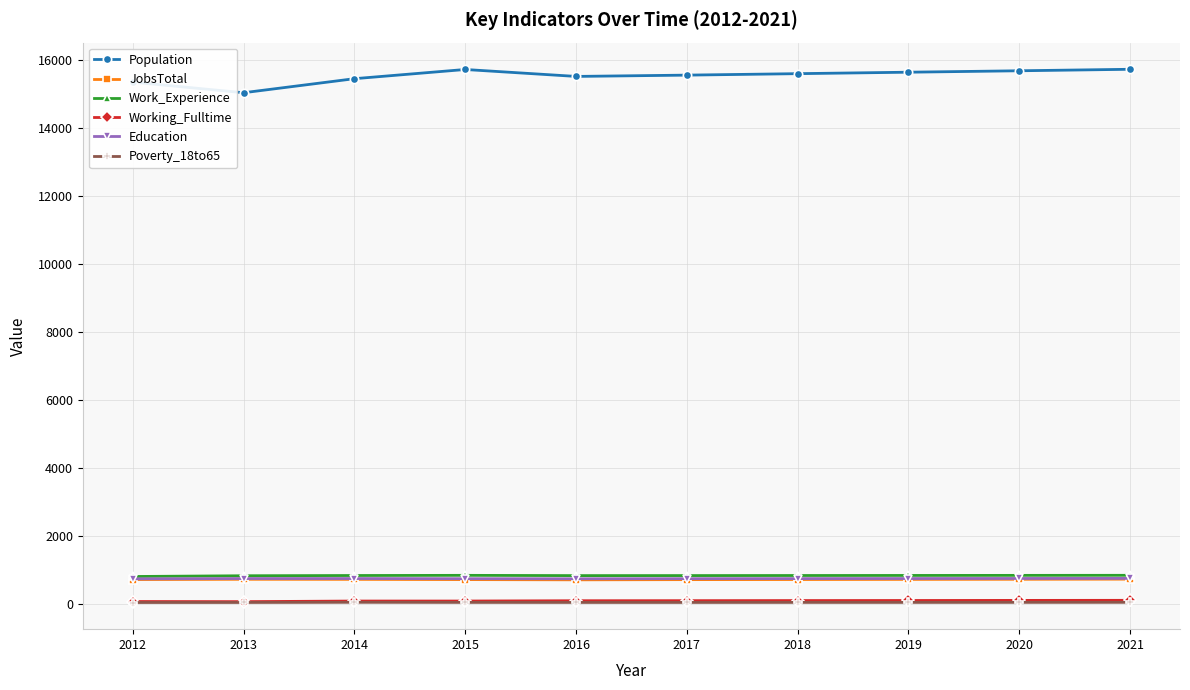

Count the number of data series in this chart.

6